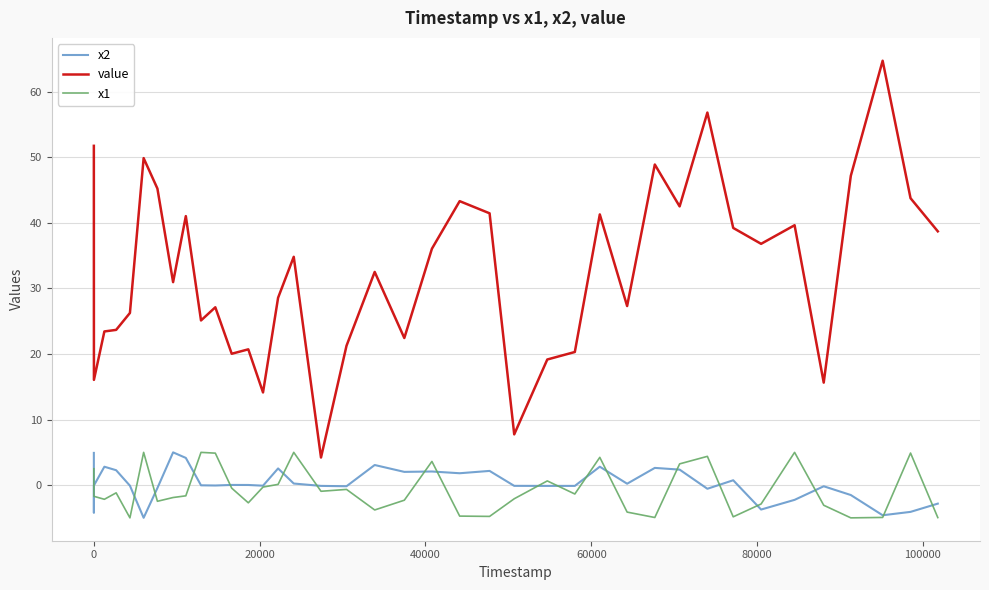

How many lines are shown in the chart?

3